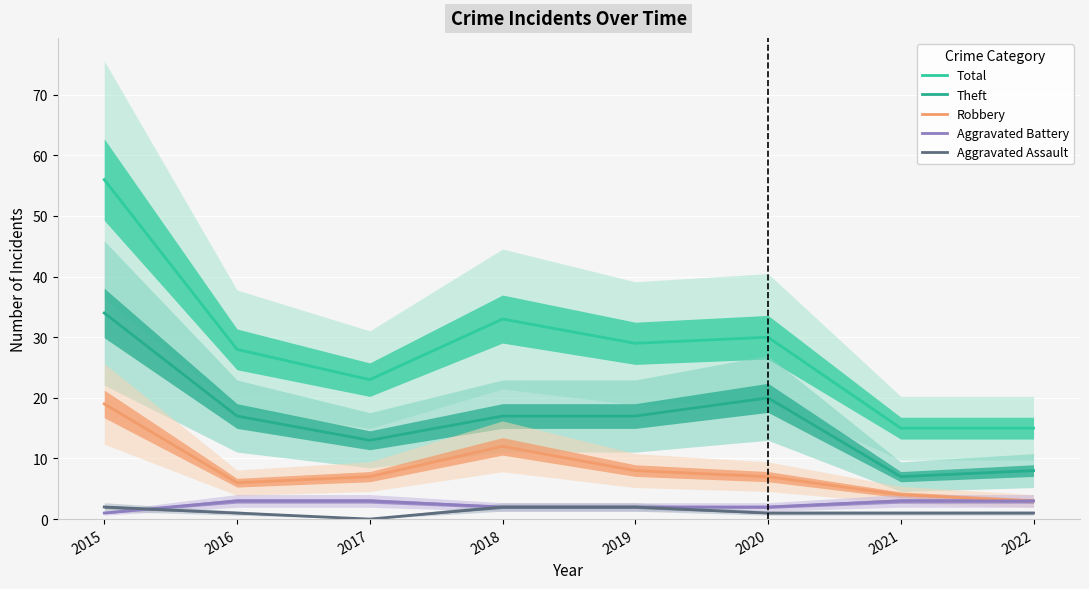

Reading right to left, what are all the values shown in this chart?

Total: 2022=15	2021=15	2020=30	2019=29	2018=33	2017=23	2016=28	2015=56
Theft: 2022=8	2021=7	2020=20	2019=17	2018=17	2017=13	2016=17	2015=34
Robbery: 2022=3	2021=4	2020=7	2019=8	2018=12	2017=7	2016=6	2015=19
Aggravated Battery: 2022=3	2021=3	2020=2	2019=2	2018=2	2017=3	2016=3	2015=1
Aggravated Assault: 2022=1	2021=1	2020=1	2019=2	2018=2	2017=0	2016=1	2015=2